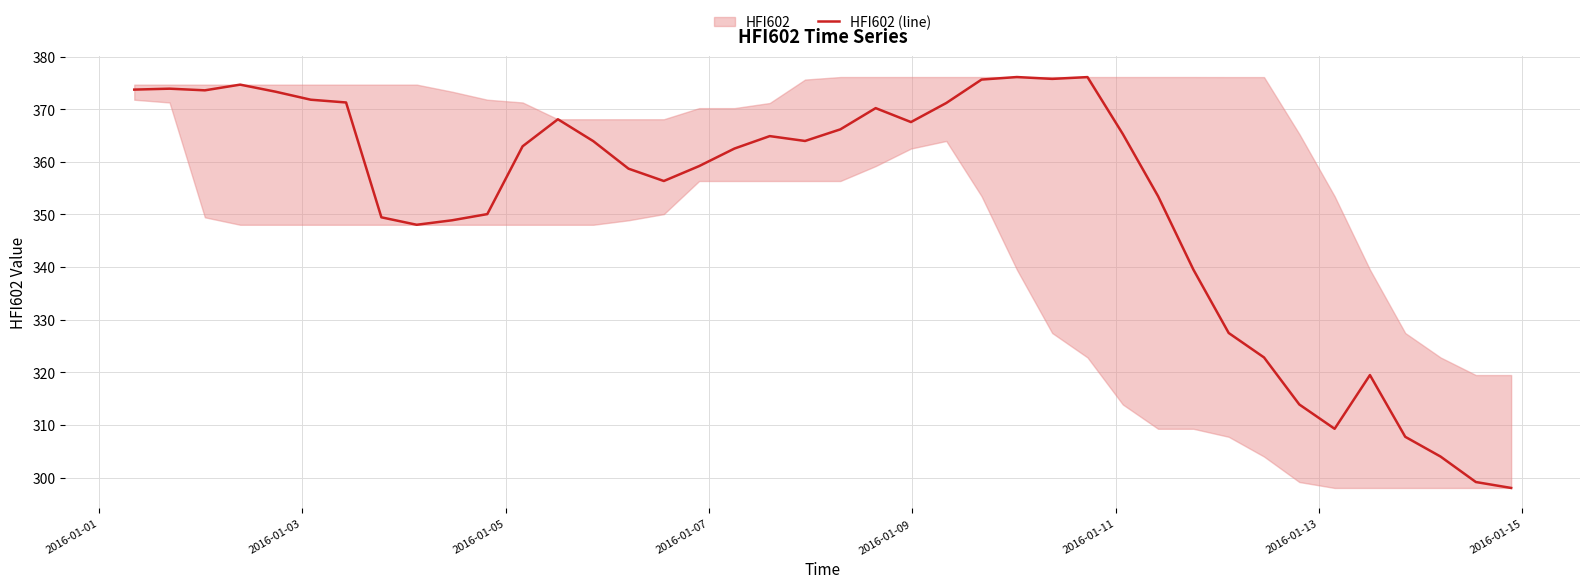

What is the highest value of the HFI602 (line) series?

376.1